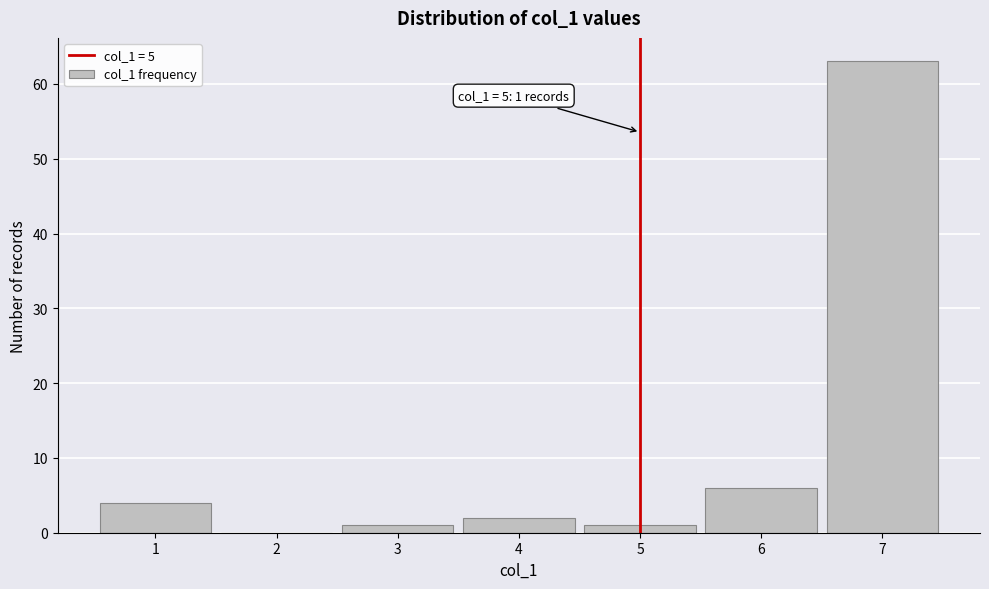

Over which range of the x-axis is the bar tallest?

6.5 to 7.5